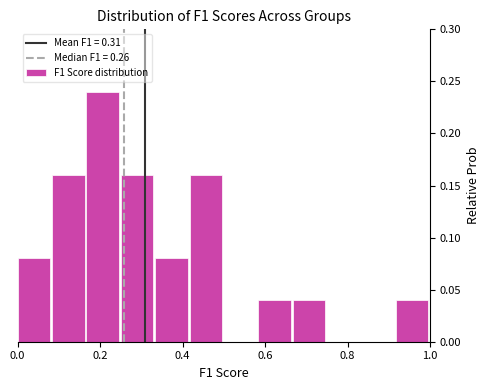

Which range on the x-axis has the tallest bar?

0.16 to 0.26